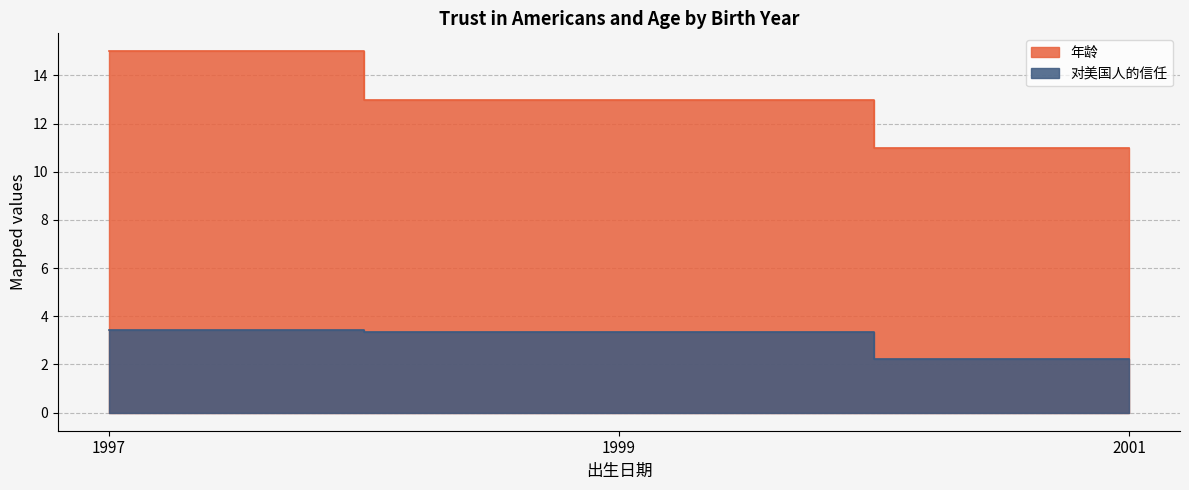

How many values are between 11 and 15?

3